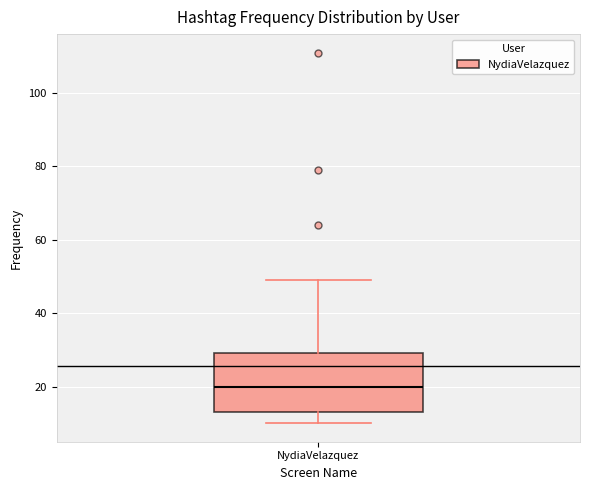

Where does the upper whisker of the box for NydiaVelazquez end on the y-axis? The values are not printed on the chart, so give them approximately, as read against the axis.

50